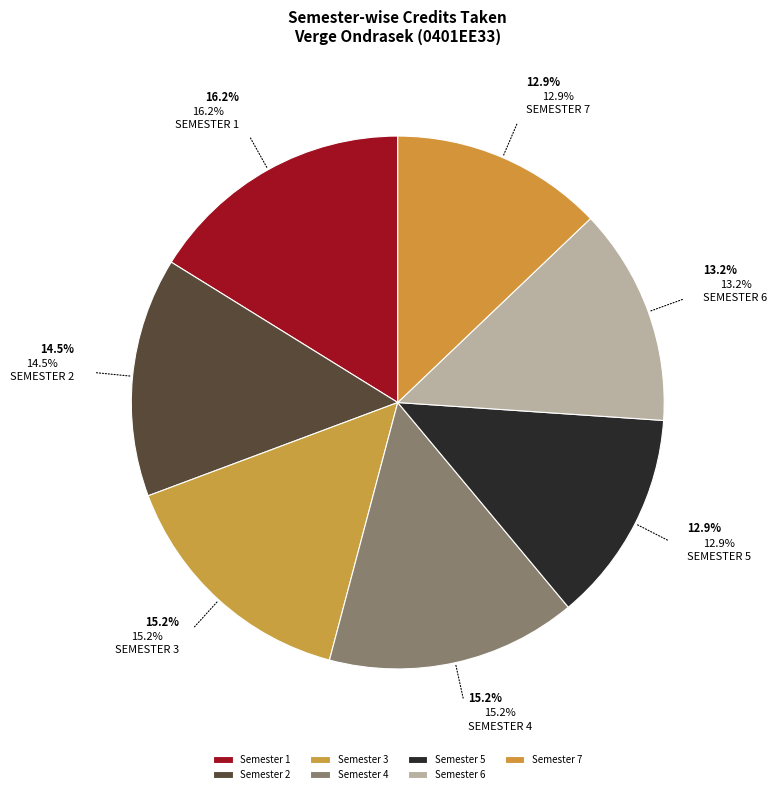

Is there a majority slice in this chart?

No